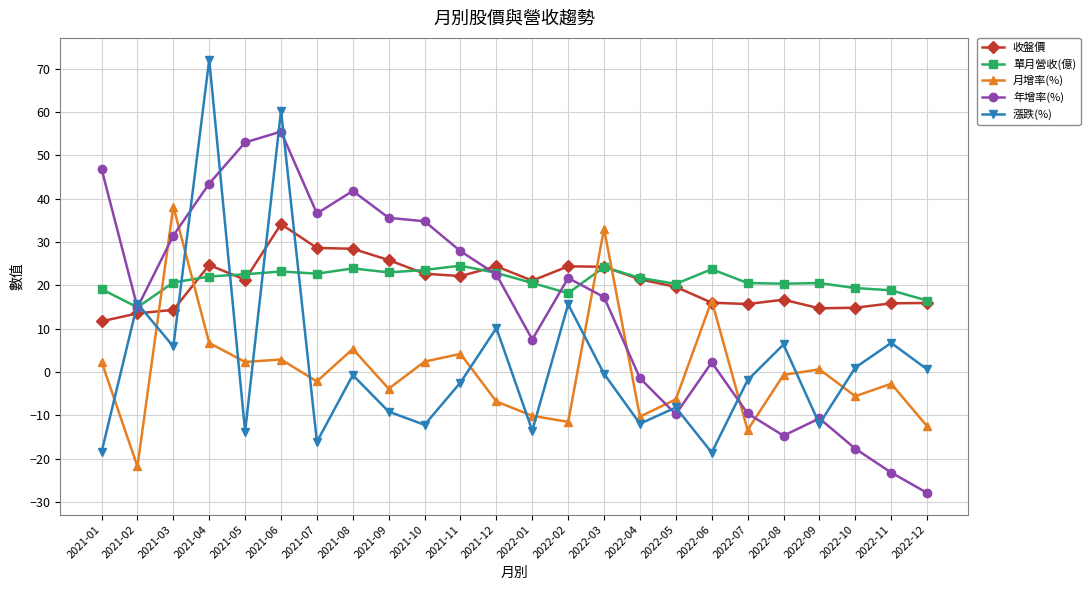

Is it true that 收盤價 equals 40.9 at 2021-09?

False